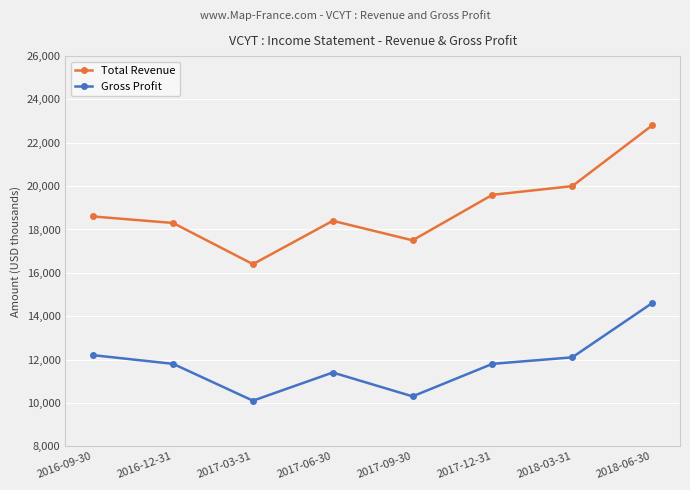

Reading left to right, extract all data points from this chart.

Total Revenue: 2016-09-30=18600	2016-12-31=18300	2017-03-31=16400	2017-06-30=18400	2017-09-30=17500	2017-12-31=19600	2018-03-31=20000	2018-06-30=22800
Gross Profit: 2016-09-30=12200	2016-12-31=11800	2017-03-31=10100	2017-06-30=11400	2017-09-30=10300	2017-12-31=11800	2018-03-31=12100	2018-06-30=14600